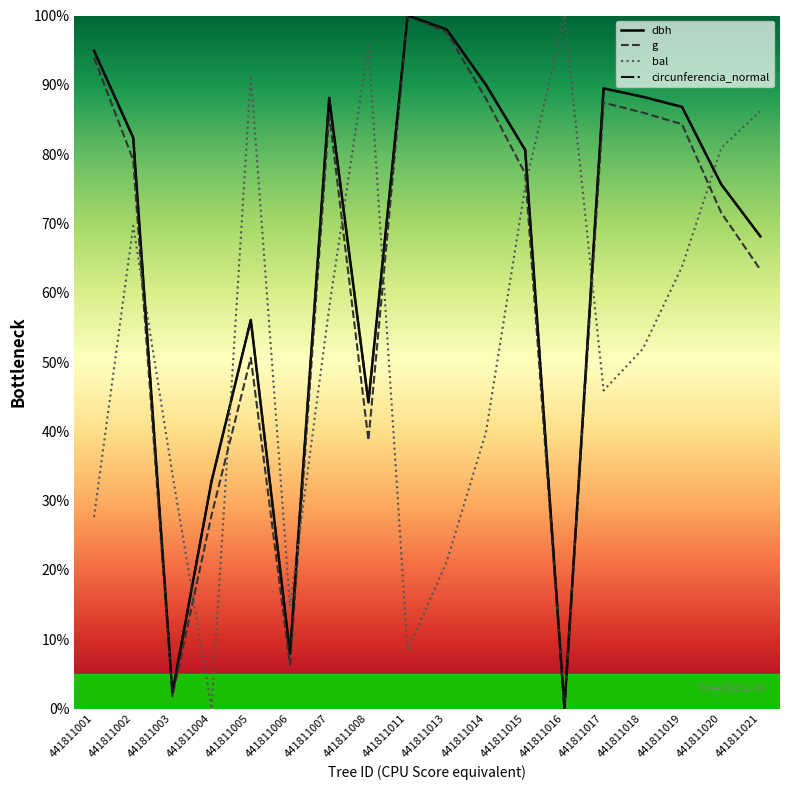

Where is the first local maximum for circunferencia_normal?

441811005